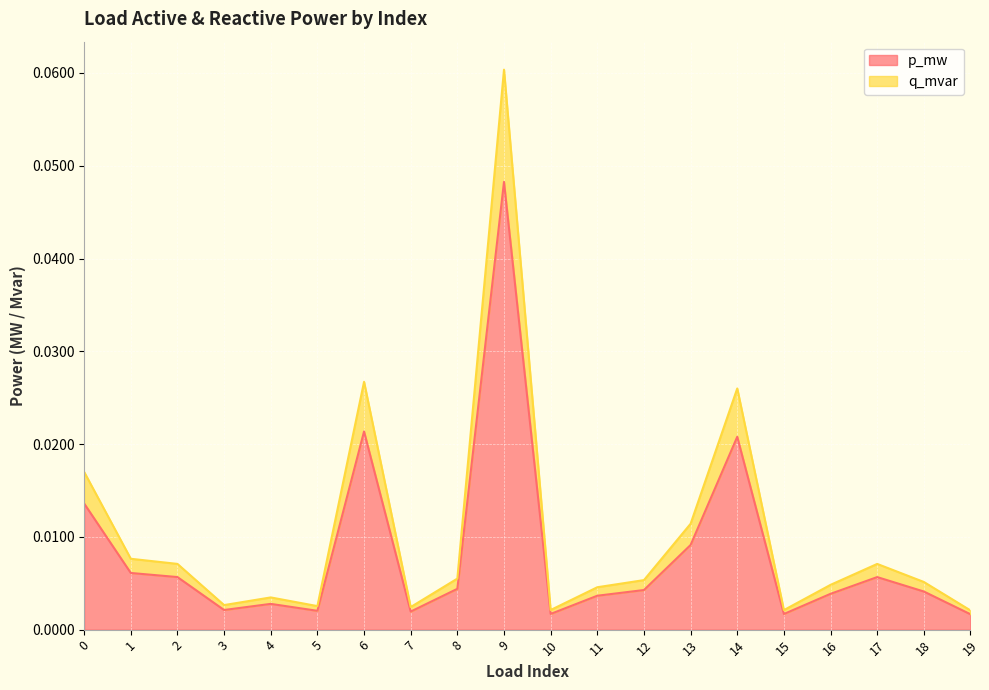

Which series has the widest spread of values?

q_mvar